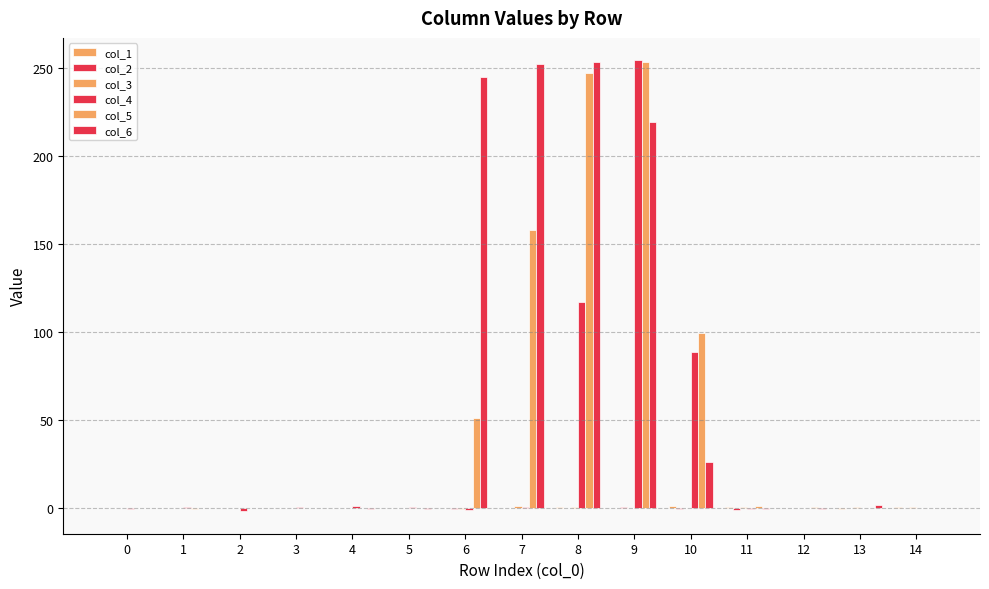

Is the value of col_2 at 4 greater than the value of col_3 at 1?

No